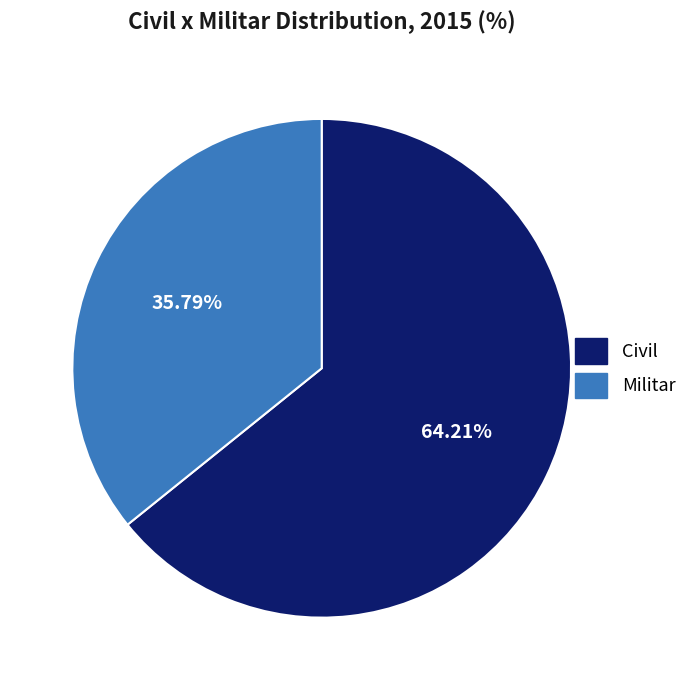

Which category has the biggest portion of the pie?

Civil